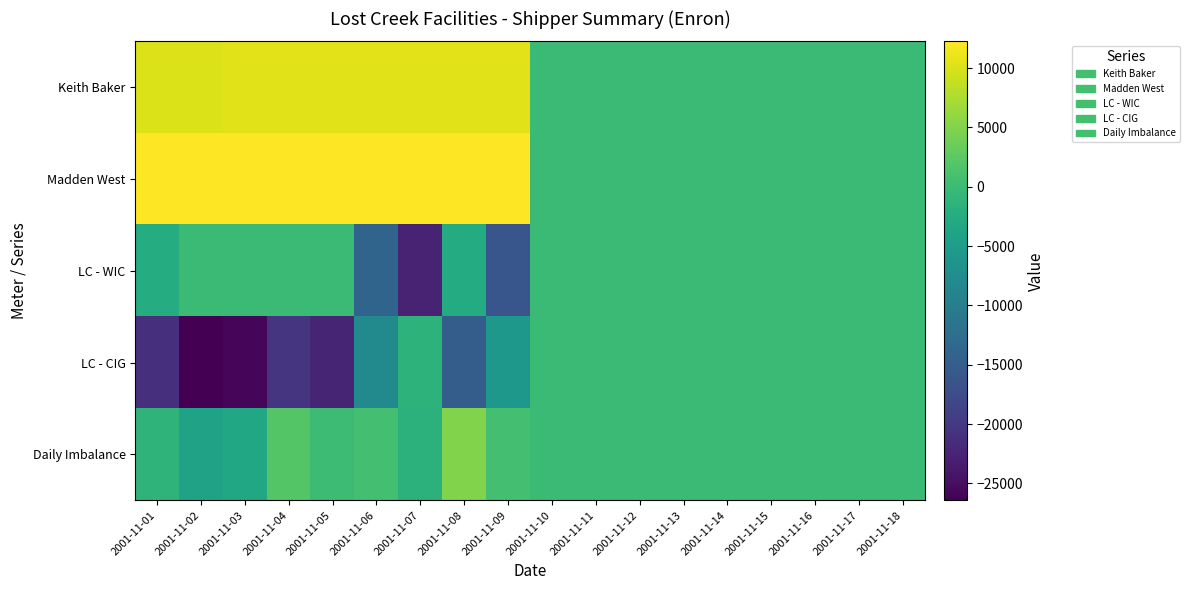

Reading left to right, what are all the values shown in this chart?

Keith Baker: 2001-11-01=10271.0	2001-11-02=10271.0	2001-11-03=10518.0	2001-11-04=10518.0	2001-11-05=10518.0	2001-11-06=10518.0	2001-11-07=10518.0	2001-11-08=10518.0	2001-11-09=10518.0	2001-11-10=0.0	2001-11-11=0.0	2001-11-12=0.0	2001-11-13=0.0	2001-11-14=0.0	2001-11-15=0.0	2001-11-16=0.0	2001-11-17=0.0	2001-11-18=0.0
Madden West: 2001-11-01=12247.0	2001-11-02=12247.0	2001-11-03=12247.0	2001-11-04=12247.0	2001-11-05=12247.0	2001-11-06=12247.0	2001-11-07=12247.0	2001-11-08=12247.0	2001-11-09=12247.0	2001-11-10=0.0	2001-11-11=0.0	2001-11-12=0.0	2001-11-13=0.0	2001-11-14=0.0	2001-11-15=0.0	2001-11-16=0.0	2001-11-17=0.0	2001-11-18=0.0
LC - WIC: 2001-11-01=-2533.0	2001-11-02=0.0	2001-11-03=0.0	2001-11-04=0.0	2001-11-05=0.0	2001-11-06=-13991.0	2001-11-07=-22691.0	2001-11-08=-2589.0	2001-11-09=-16089.0	2001-11-10=0.0	2001-11-11=0.0	2001-11-12=0.0	2001-11-13=0.0	2001-11-14=0.0	2001-11-15=0.0	2001-11-16=0.0	2001-11-17=0.0	2001-11-18=0.0
LC - CIG: 2001-11-01=-21108.0	2001-11-02=-26431.0	2001-11-03=-25952.0	2001-11-04=-20672.0	2001-11-05=-22494.0	2001-11-06=-7903.0	2001-11-07=-1356.0	2001-11-08=-15082.0	2001-11-09=-5809.0	2001-11-10=0.0	2001-11-11=0.0	2001-11-12=0.0	2001-11-13=0.0	2001-11-14=0.0	2001-11-15=0.0	2001-11-16=0.0	2001-11-17=0.0	2001-11-18=0.0
Daily Imbalance: 2001-11-01=-1348.2	2001-11-02=-4138.2	2001-11-03=-3414.7	2001-11-04=1865.3	2001-11-05=43.4	2001-11-06=643.4	2001-11-07=-1509.7	2001-11-08=4866.4	2001-11-09=639.4	2001-11-10=0.0	2001-11-11=0.0	2001-11-12=0.0	2001-11-13=0.0	2001-11-14=0.0	2001-11-15=0.0	2001-11-16=0.0	2001-11-17=0.0	2001-11-18=0.0